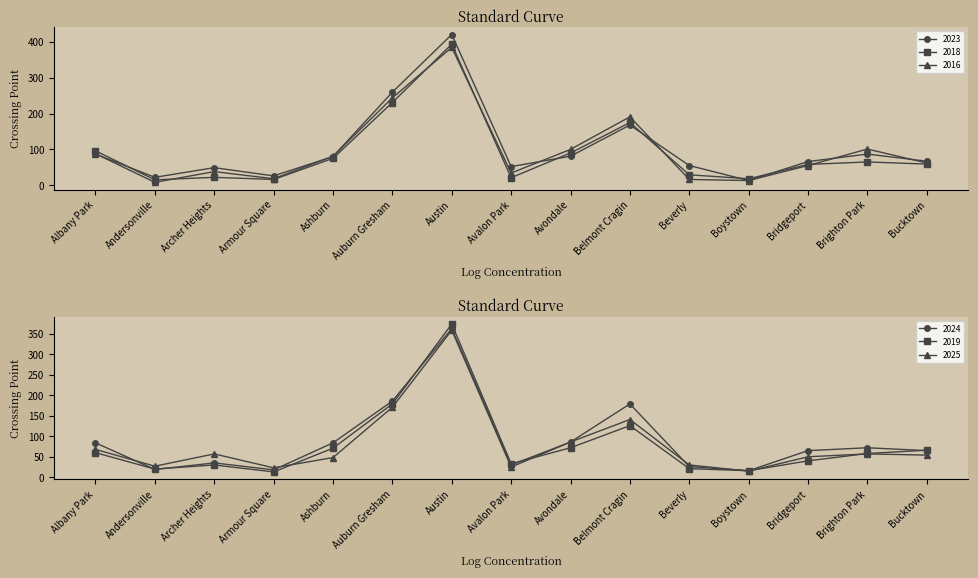

Count the number of data series in this chart.

6